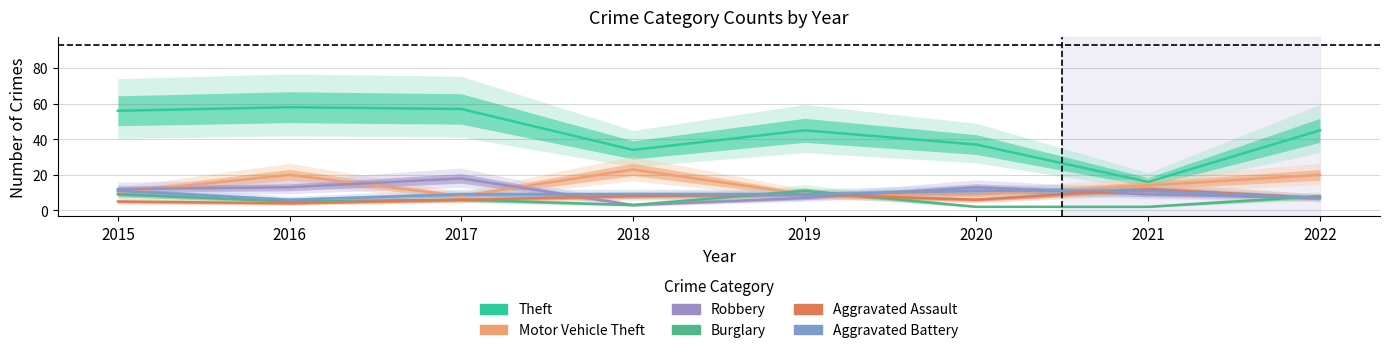

What is the sum of all Aggravated Battery values?

73